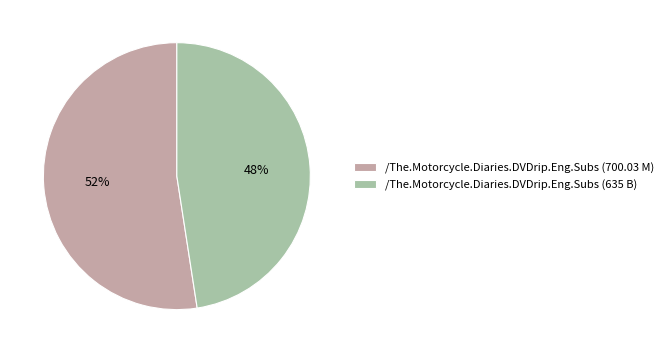

Is there a majority slice in this chart?

Yes